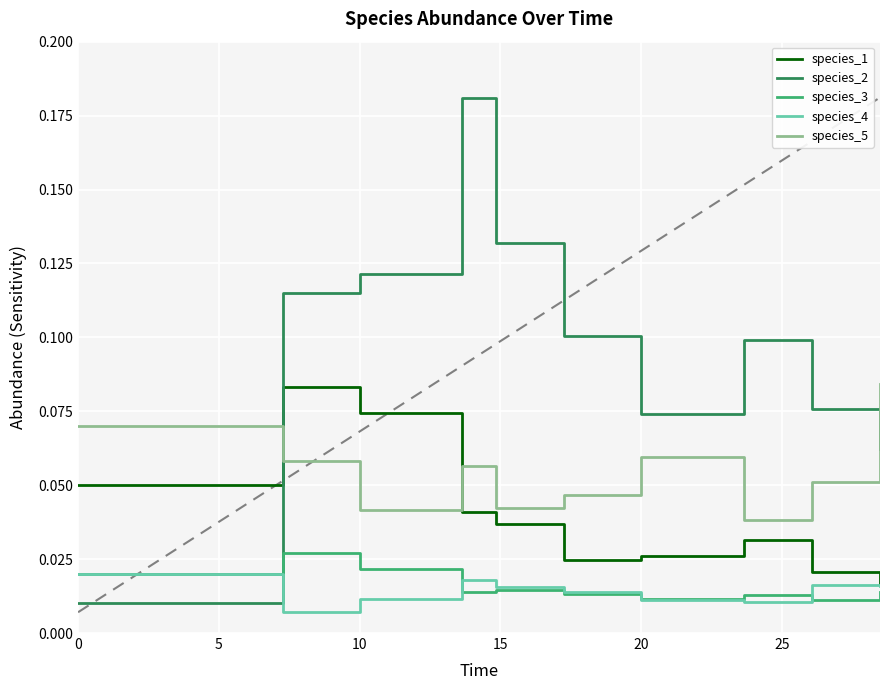

Which series has the largest range (max minus min)?

species_2